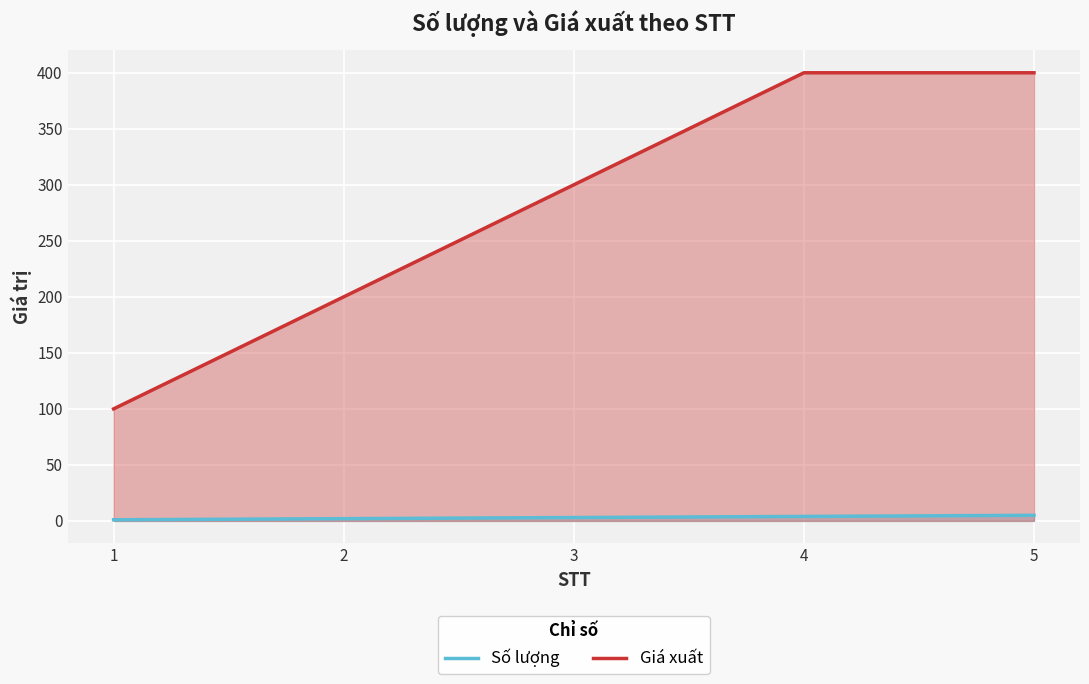

What is the difference between the Số lượng values at 5 and 3?

2